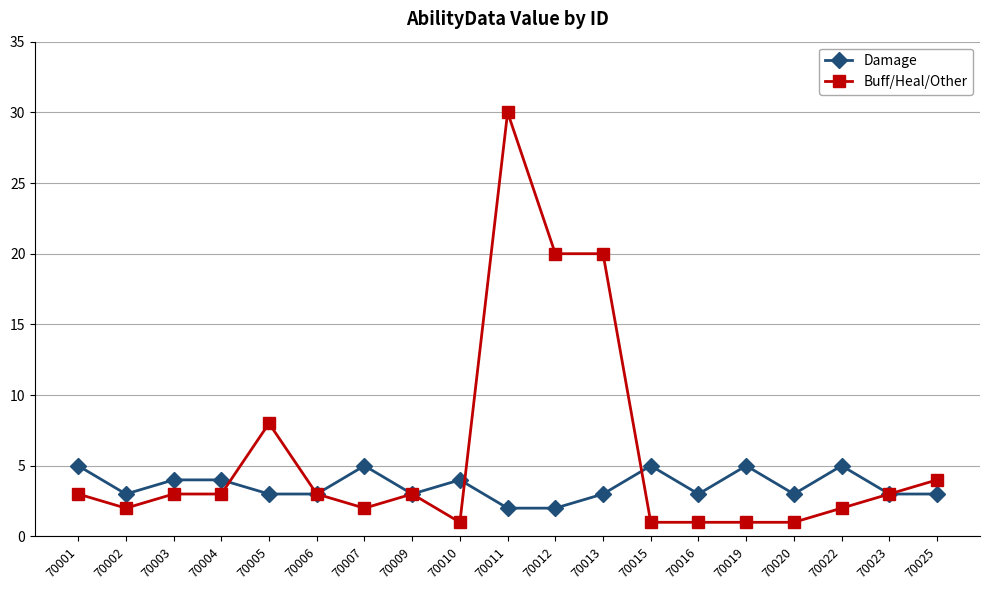

What is the spread (max minus min) of values at 70011?

28